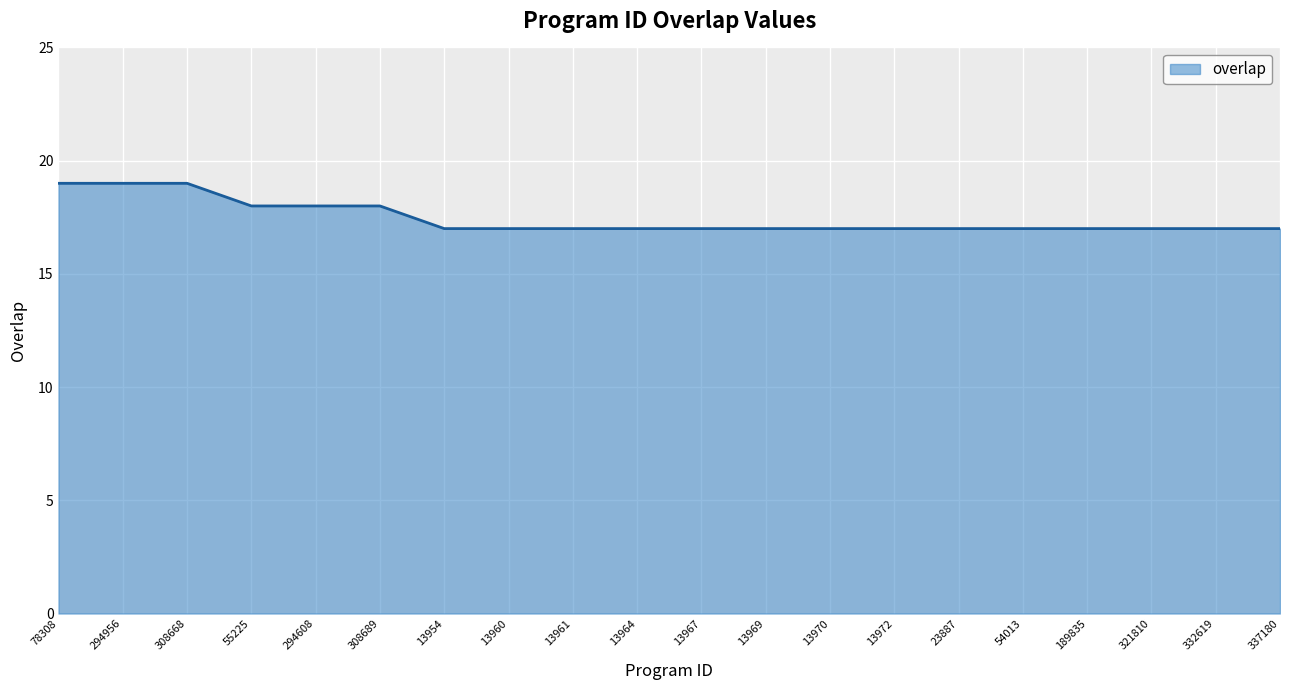

What is the average value?

17